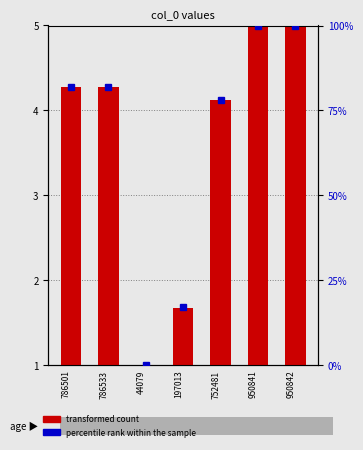

Which series changed the most between 786533 and 950842?

percentile rank within the sample